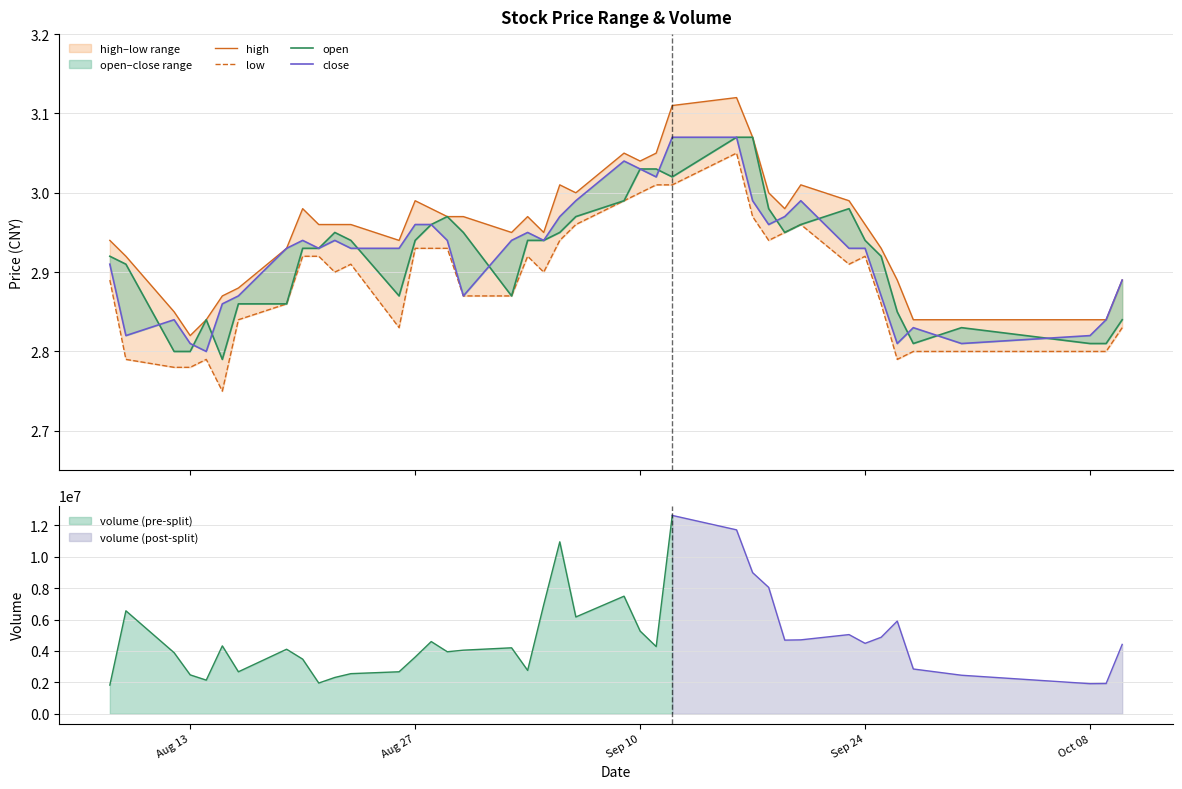

What is the highest value of the volume (pre-split) series?

12635700